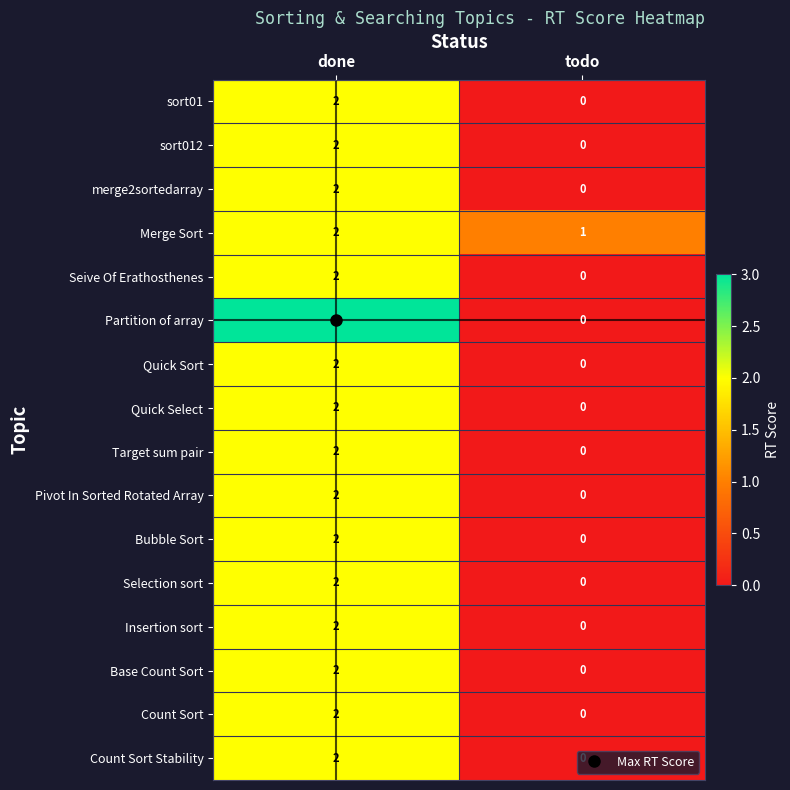

At which category is the sum across all series the highest?

done